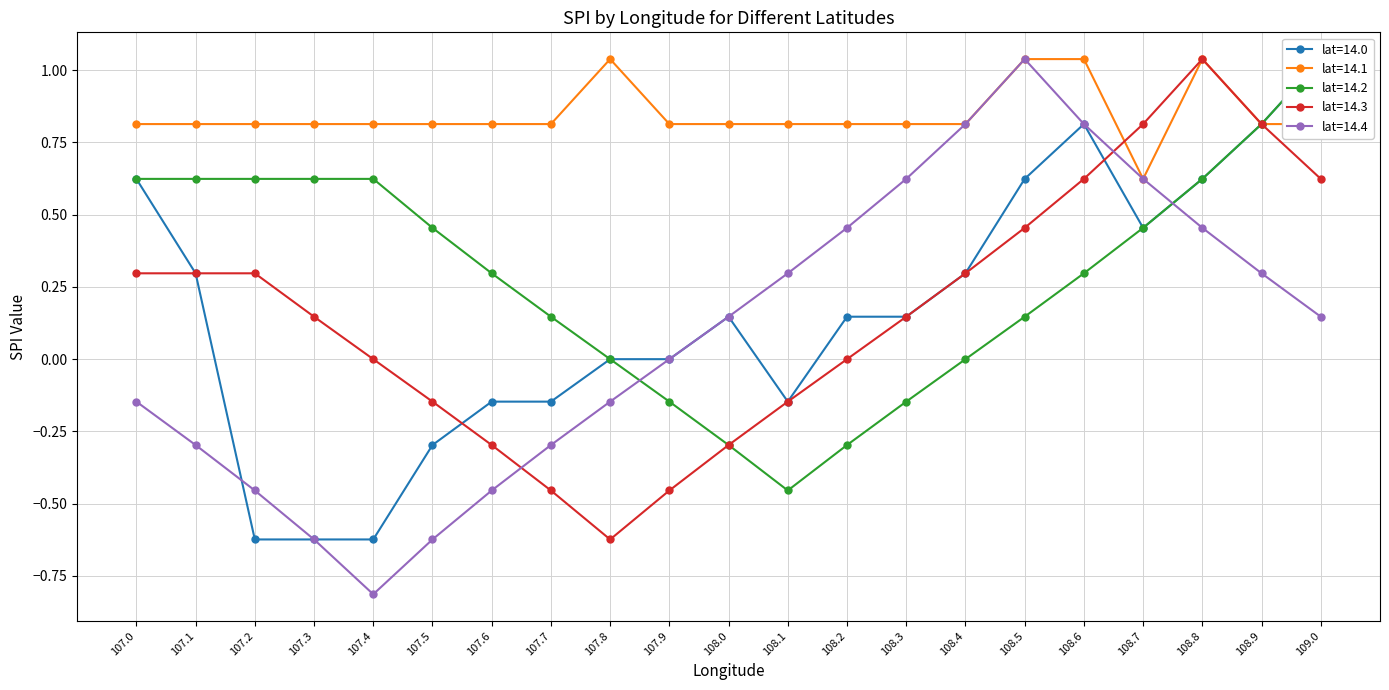

What are all the series names shown in the legend?

lat=14.0, lat=14.1, lat=14.2, lat=14.3, lat=14.4